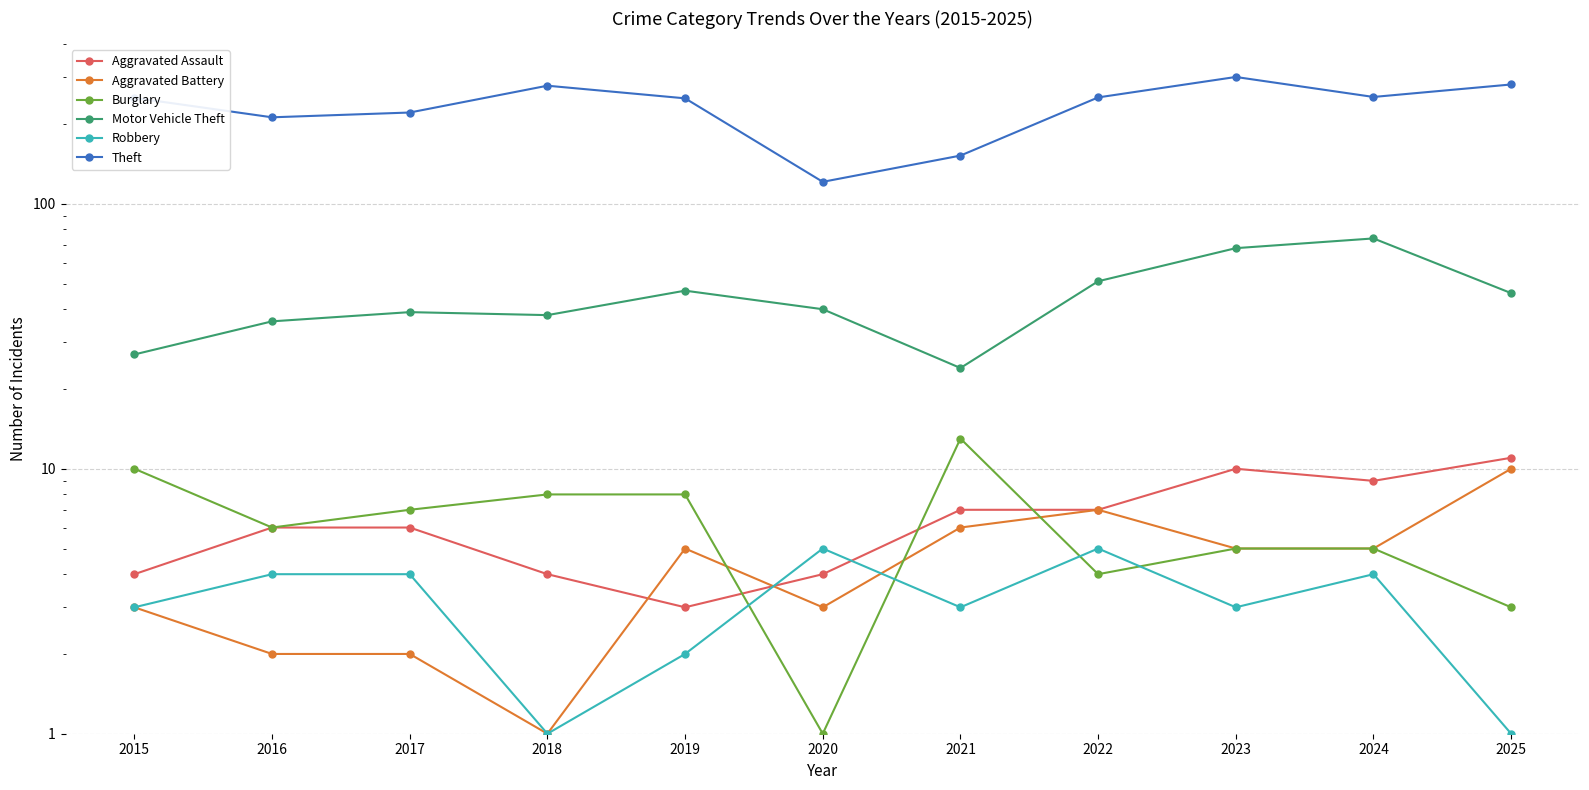

What is the difference between the second highest and second lowest values in the Aggravated Battery series?

5